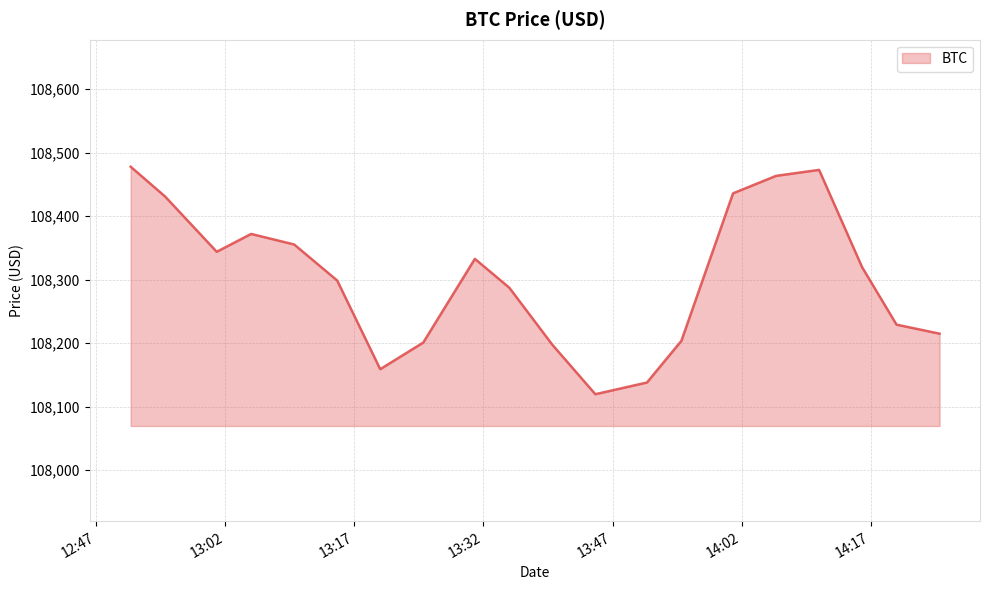

What is the minimum value shown in the chart?

108119.6